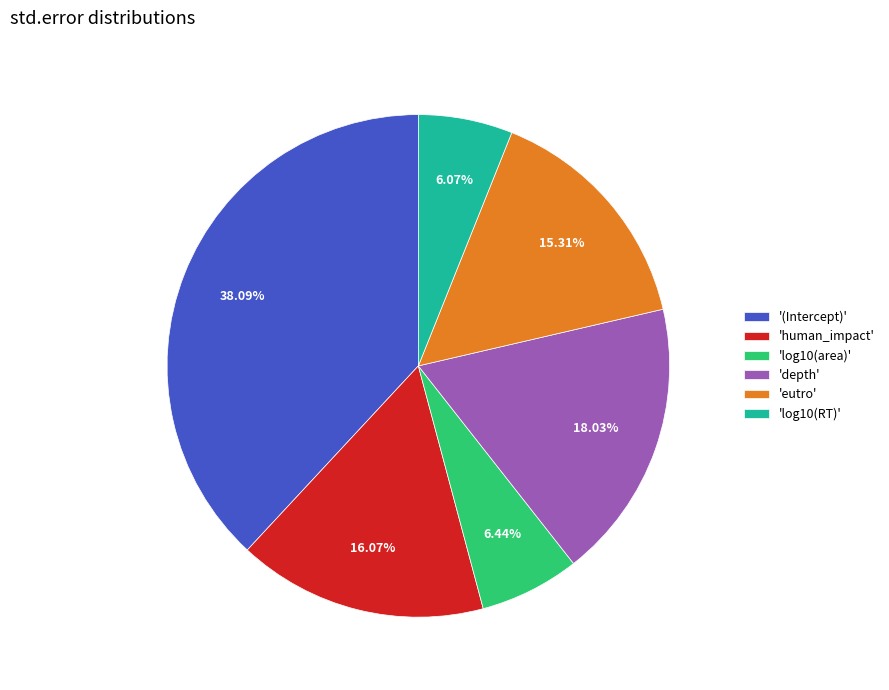

Is there a majority slice in this chart?

No